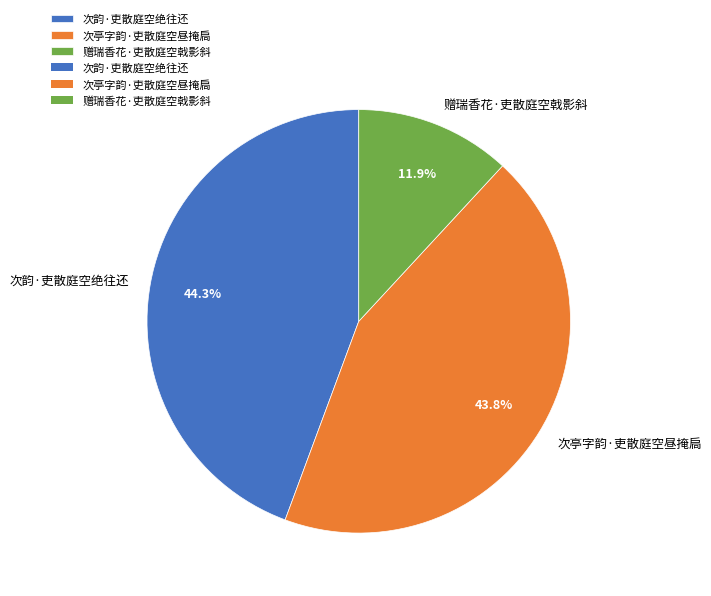

To the nearest percent, what is the difference between the largest and smallest slice percentages?

32%